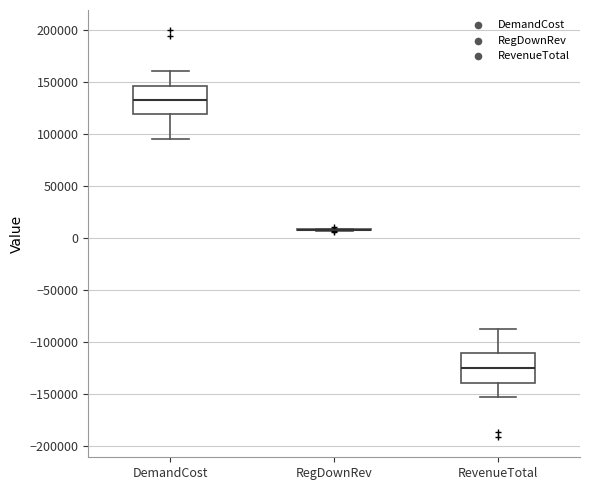

Where is the lower edge of the box for RevenueTotal on the y-axis? The values are not printed on the chart, so give them approximately, as read against the axis.

-140000